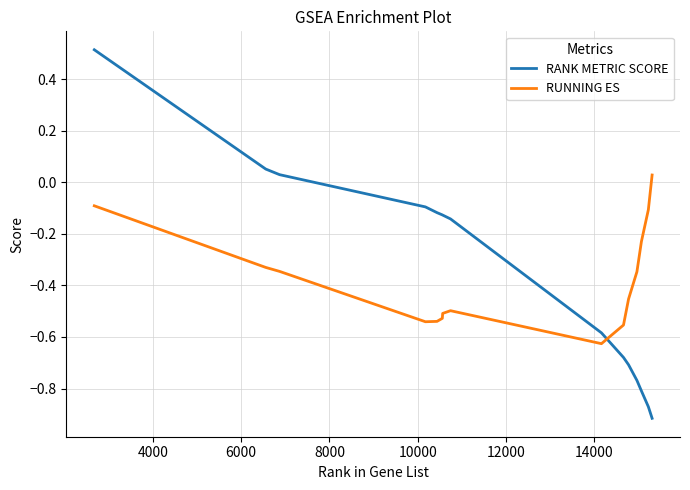

Which series has the largest range (max minus min)?

RANK METRIC SCORE